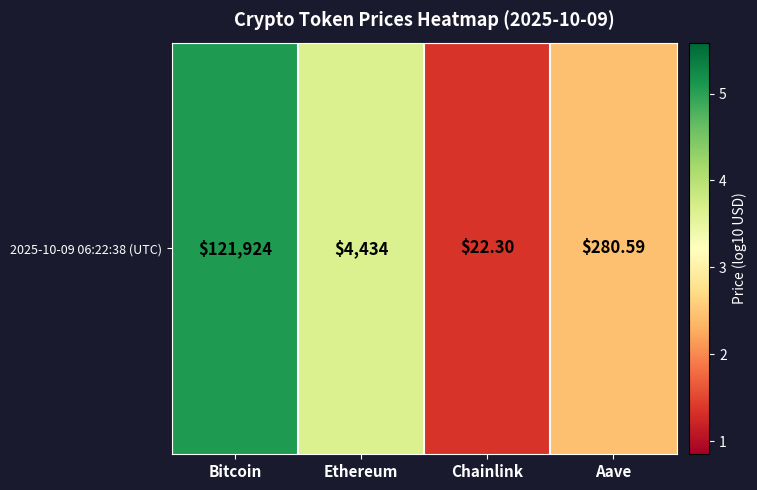

Rank the categories by value from lowest to highest.

Chainlink, Aave, Ethereum, Bitcoin